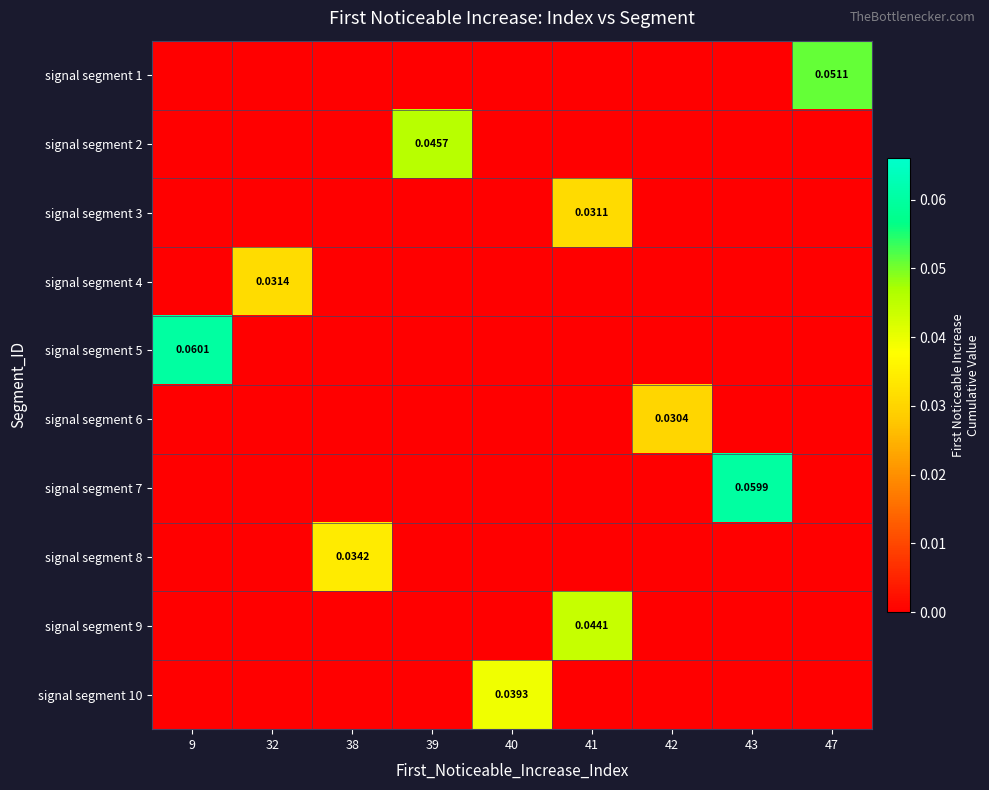

What is the difference between the highest and lowest values at 47?

0.1